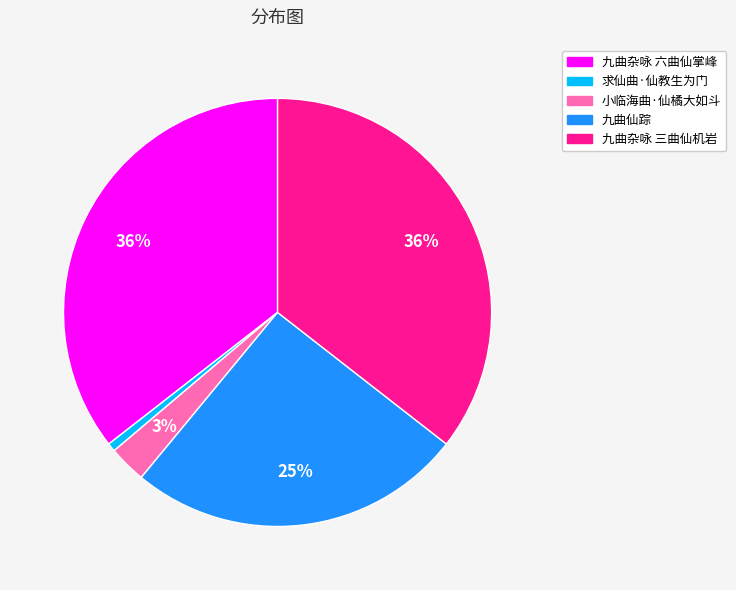

Which category has the smallest portion of the pie?

求仙曲·仙教生为门